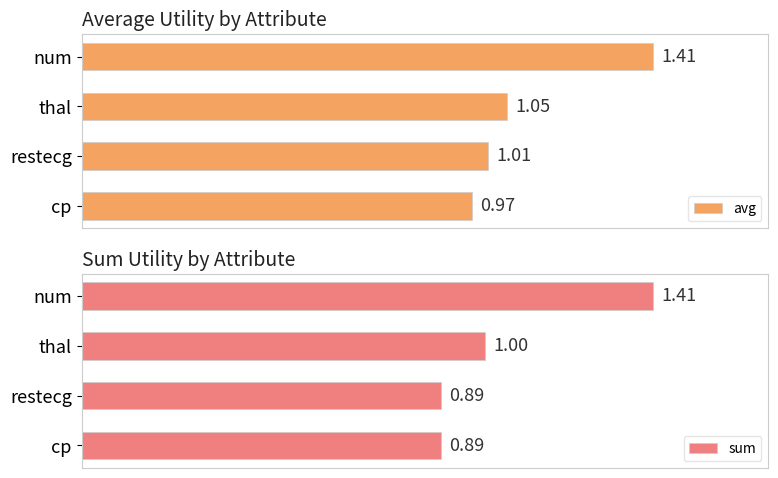

List the series in order of their peak value, lowest first.

avg, sum